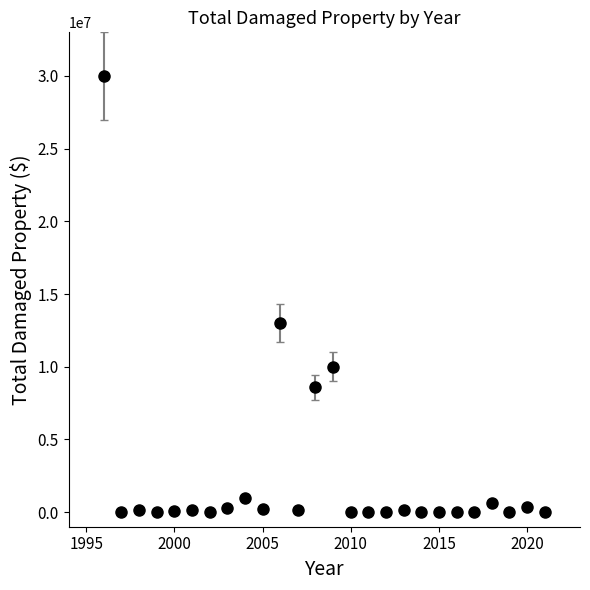

What is the average value?

2493875